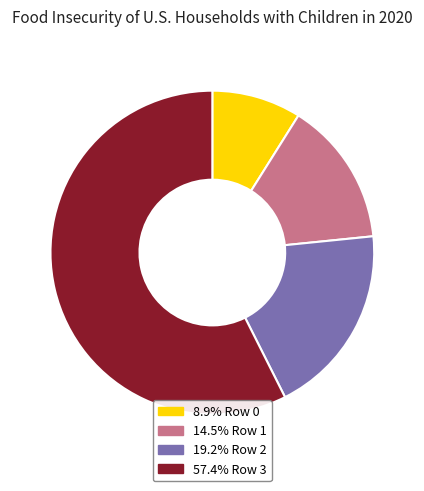

Is there a majority slice in this chart?

Yes